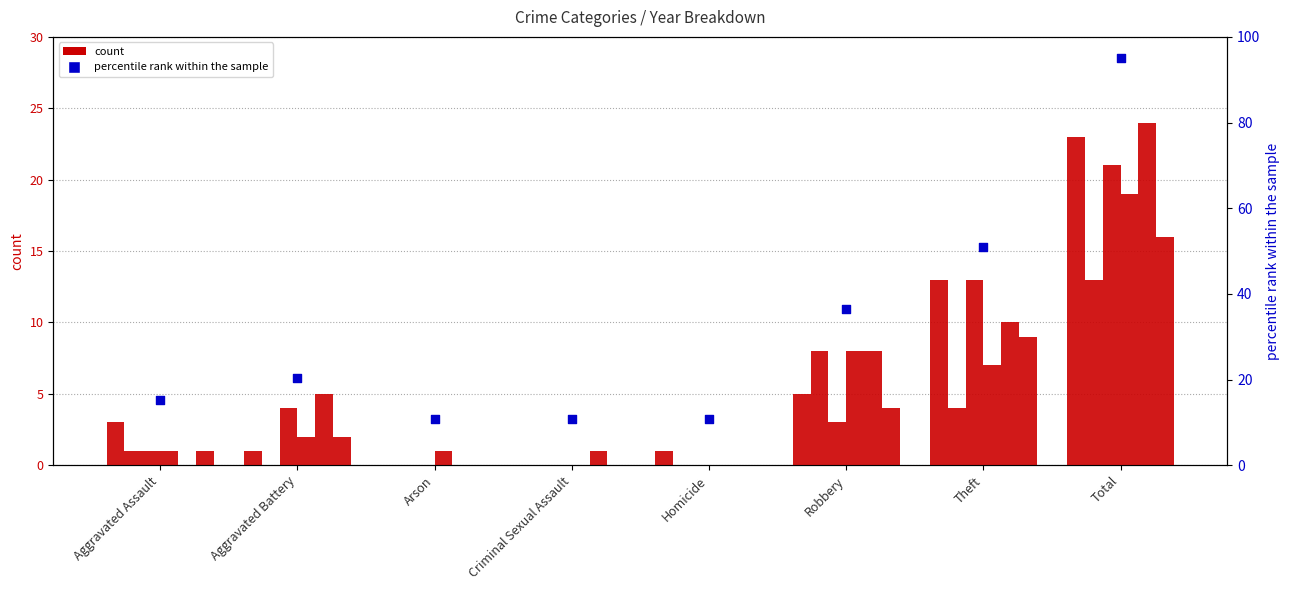

What is the change in value from Arson to Total?

+84.3